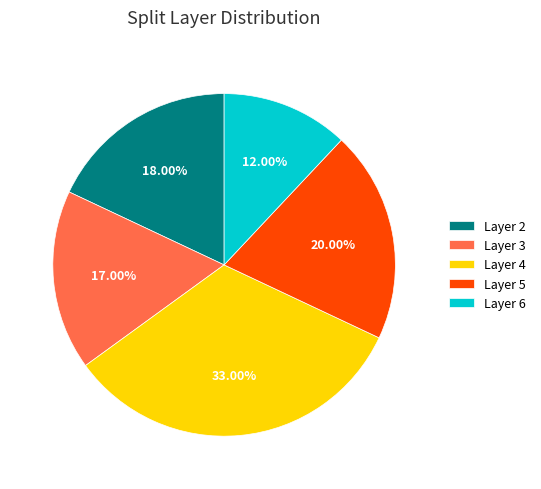

How many slices are in this pie chart?

5